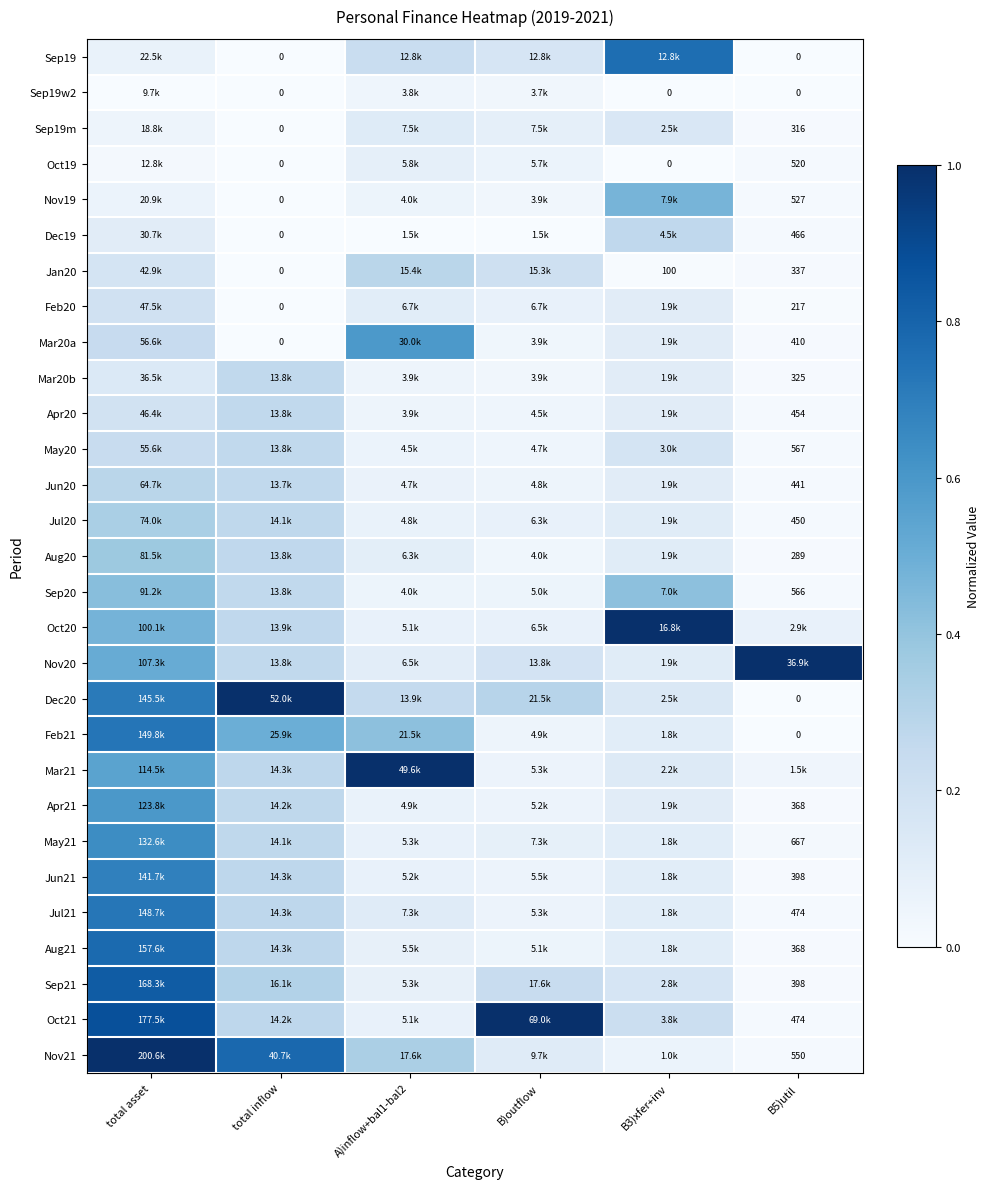

How many categories are shown in the chart?

6